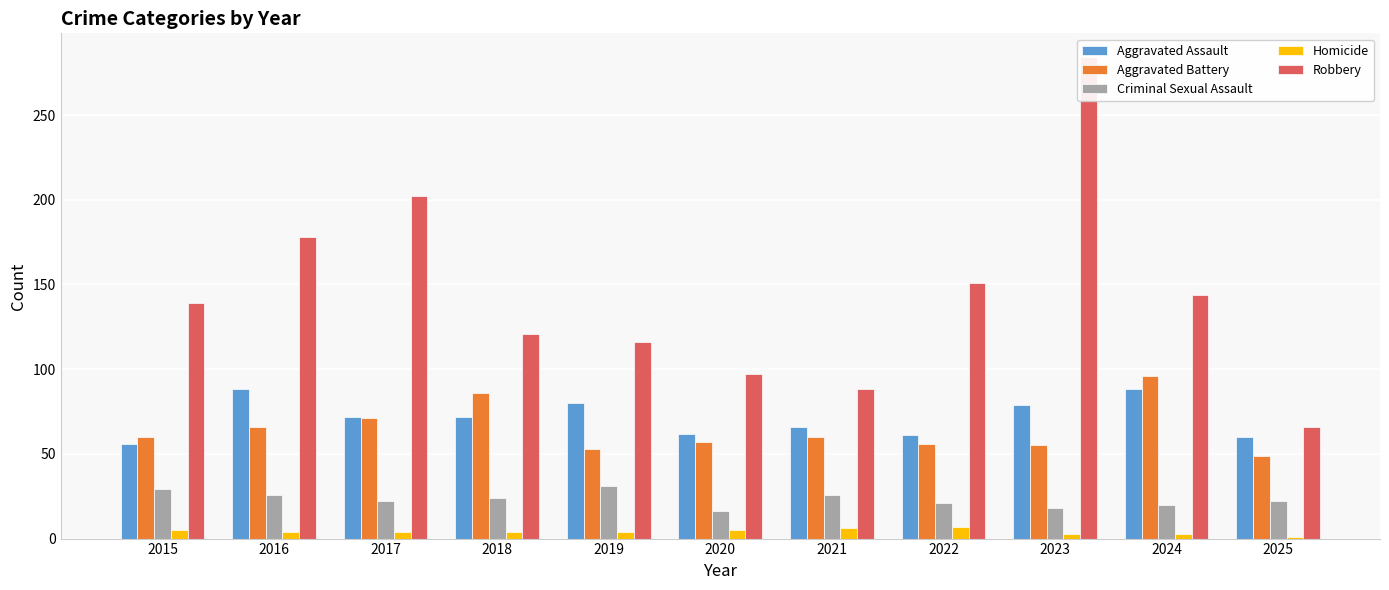

List the series in order of their peak value, highest first.

Robbery, Aggravated Battery, Aggravated Assault, Criminal Sexual Assault, Homicide